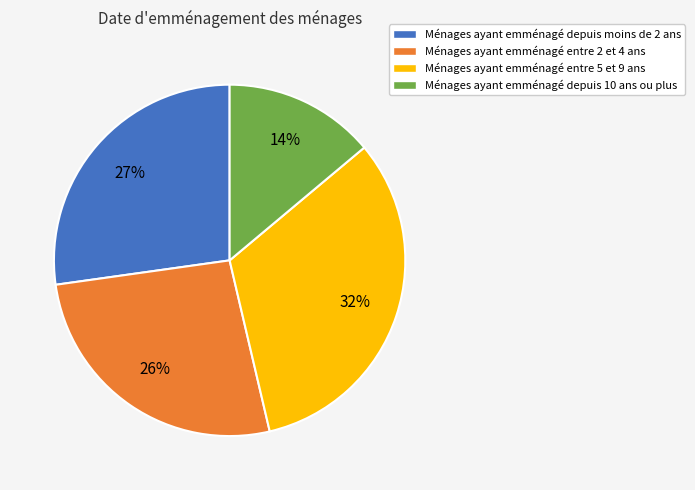

Is there a majority slice in this chart?

No